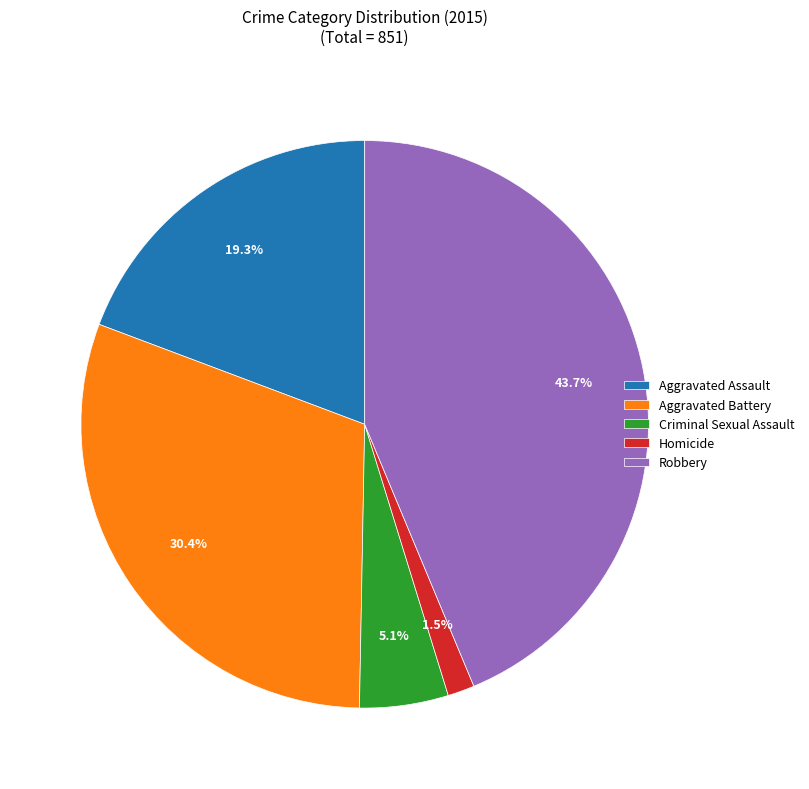

Rank the categories by value from lowest to highest.

Homicide, Criminal Sexual Assault, Aggravated Assault, Aggravated Battery, Robbery